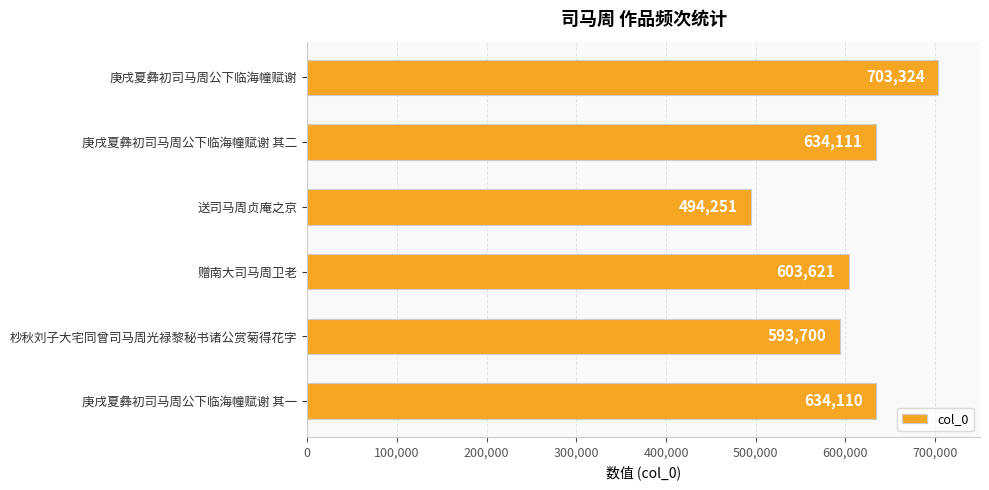

What is the label of the 5th bar from the top?

杪秋刘子大宅同曾司马周光禄黎秘书诸公赏菊得花字